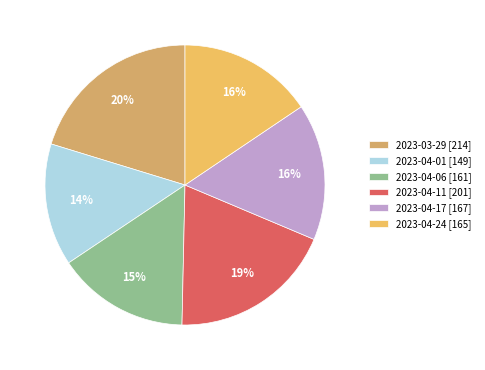

Which slice is the smallest?

2023-04-01